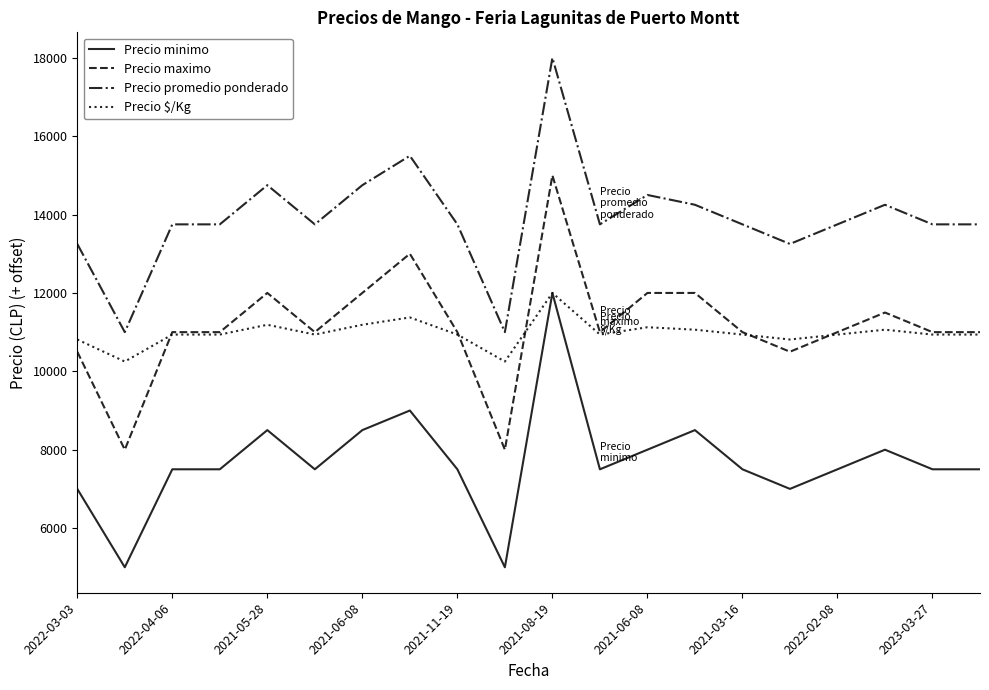

What is the difference between the second highest and minimum values in the Precio minimo series?

4000